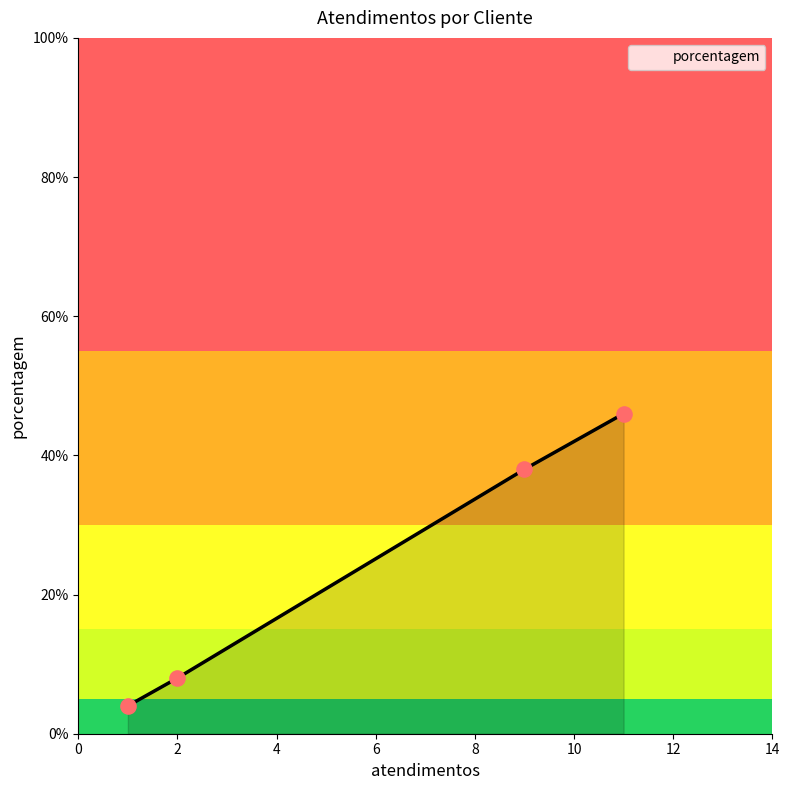

What is the minimum value shown in the chart?

4